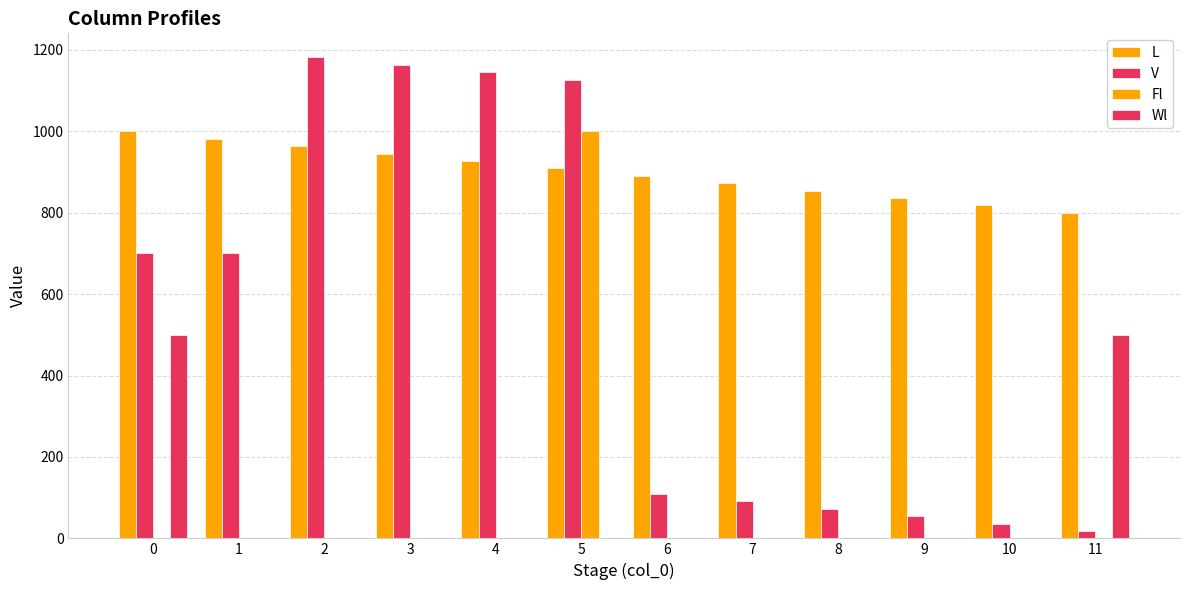

What is the value of the L bar at the 8th from the left?

872.7